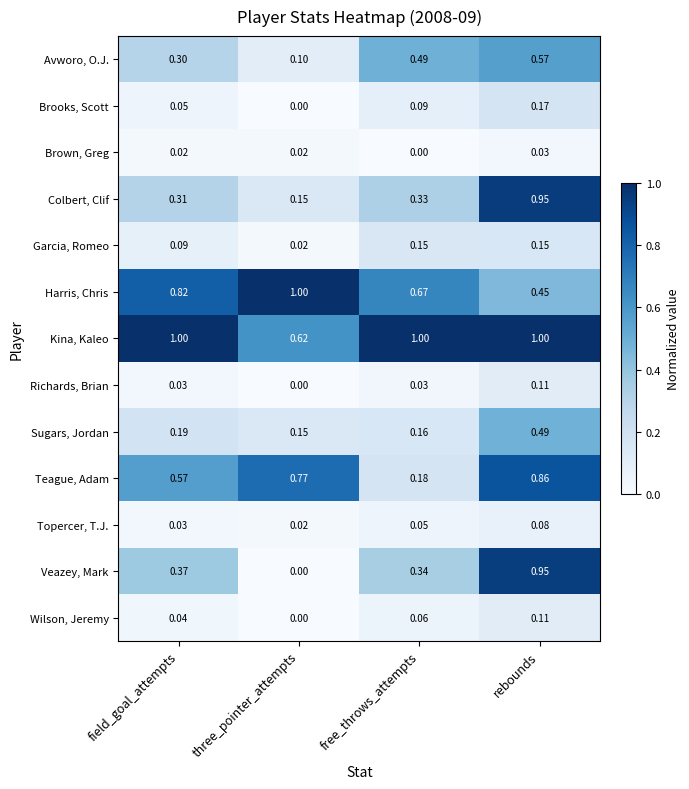

Rank the categories by Avworo, O.J. value from lowest to highest.

three_pointer_attempts, field_goal_attempts, free_throws_attempts, rebounds